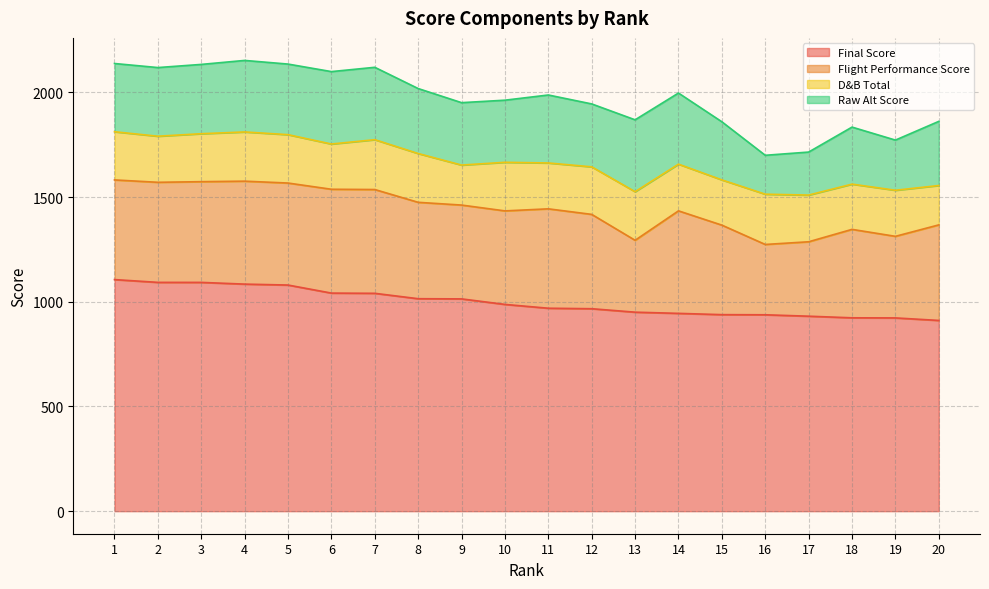

Reading left to right, what are all the values shown in this chart?

Final Score: 1=1105.8	2=1092.5	3=1092.4	4=1084.2	5=1079.8	6=1041.3	7=1040.3	8=1014.5	9=1013.7	10=987.3	11=969.1	12=966.7	13=950.2	14=944.5	15=938.4	16=937.8	17=931.0	18=923.3	19=922.8	20=910.8
Flight Performance Score: 1=475.9	2=477.8	3=480.9	4=491.5	5=487.1	6=495.8	7=495.6	8=460.2	9=448.0	10=446.6	11=474.6	12=450.4	13=343.2	14=489.5	15=427.4	16=335.8	17=355.3	18=422.3	19=389.5	20=456.2
D&B Total: 1=230.0	2=220.0	3=229.0	4=235.0	5=231.0	6=216.0	7=238.0	8=233.0	9=191.0	10=232.0	11=219.0	12=227.0	13=232.0	14=223.0	15=216.0	16=240.0	17=223.0	18=216.0	19=220.0	20=188.0
Raw Alt Score: 1=325.9	2=327.8	3=330.9	4=341.5	5=337.1	6=345.8	7=345.6	8=310.2	9=298.0	10=296.6	11=324.6	12=300.4	13=343.2	14=339.5	15=277.4	16=185.8	17=205.3	18=272.3	19=239.5	20=306.2